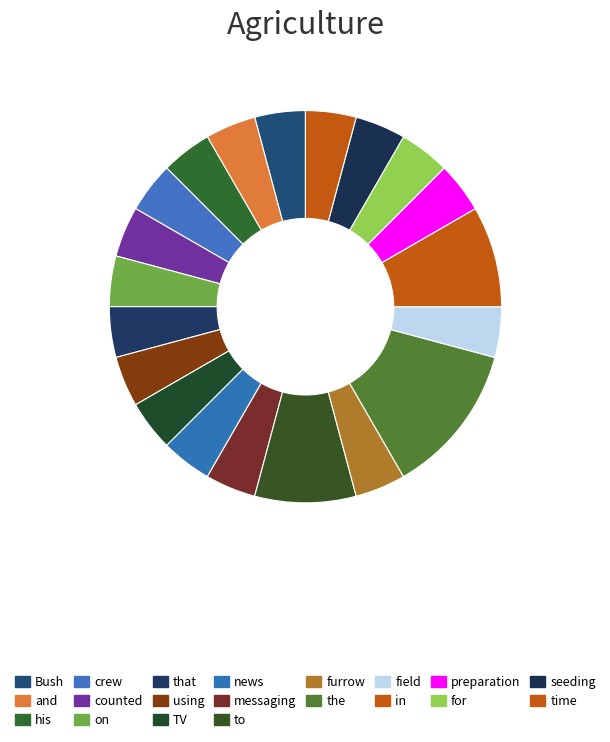

True or false: his accounts for 4% of the total.

True